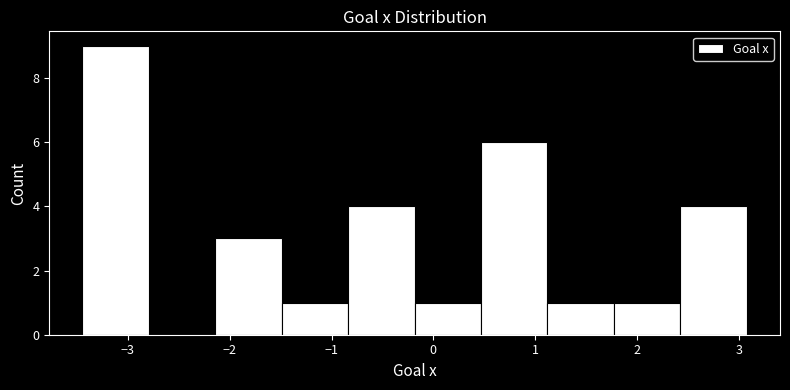

What is the height of the bar covering 0.5 to 1.1 on the x-axis? Neither the bar edges nor the heights are printed on the chart, so give them approximately, as read against the axes.

6